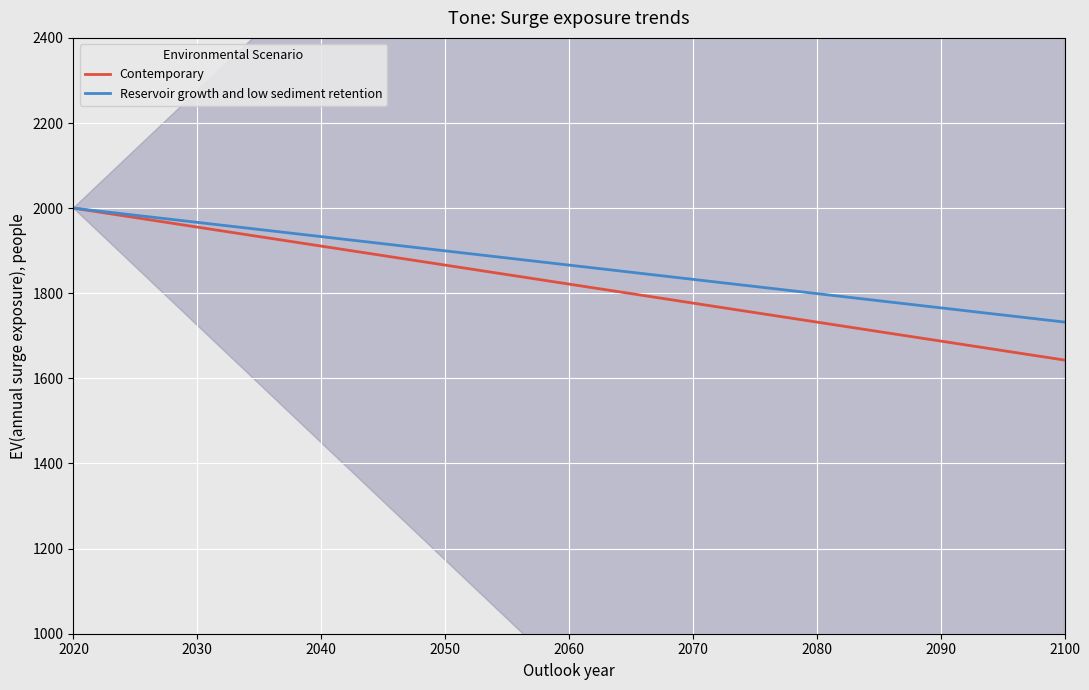

What is the highest value of the Contemporary series?

2000.0